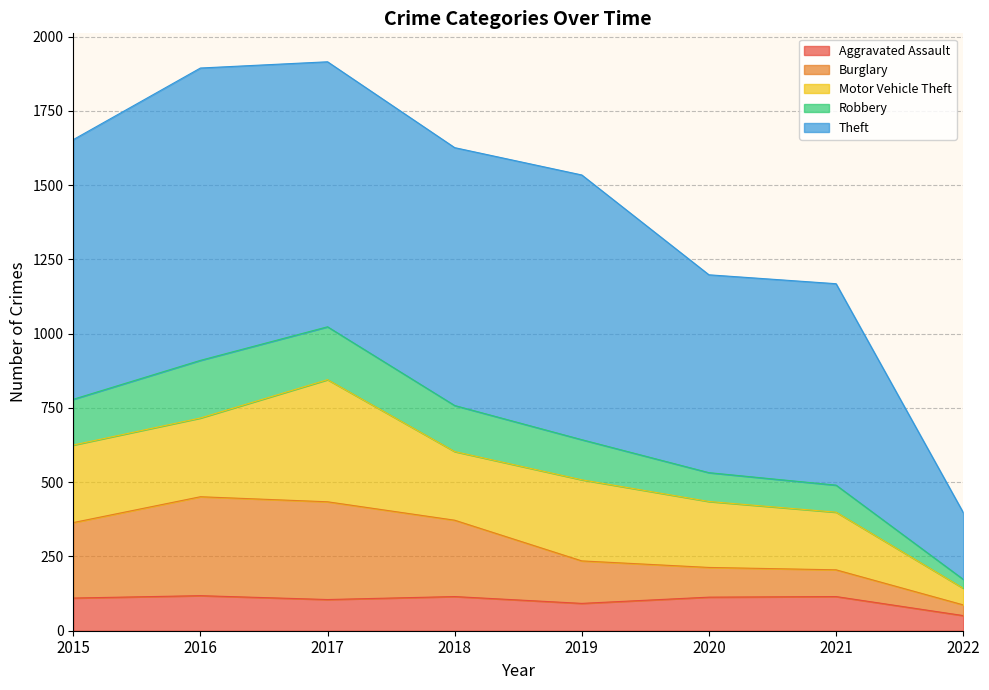

True or false: Aggravated Assault has a value of 115 at 2021.

True